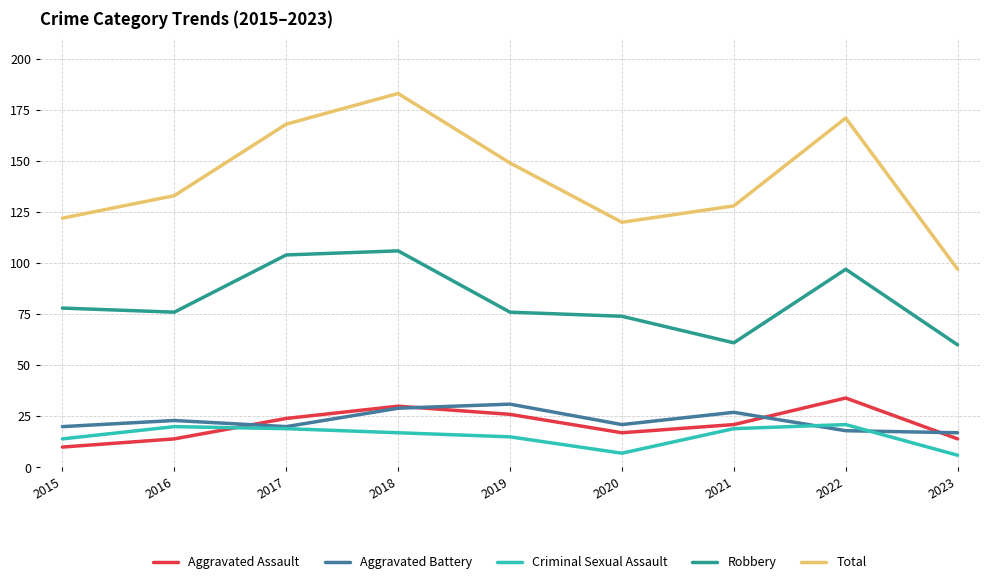

Is this an area chart (filled region under the line)?

No